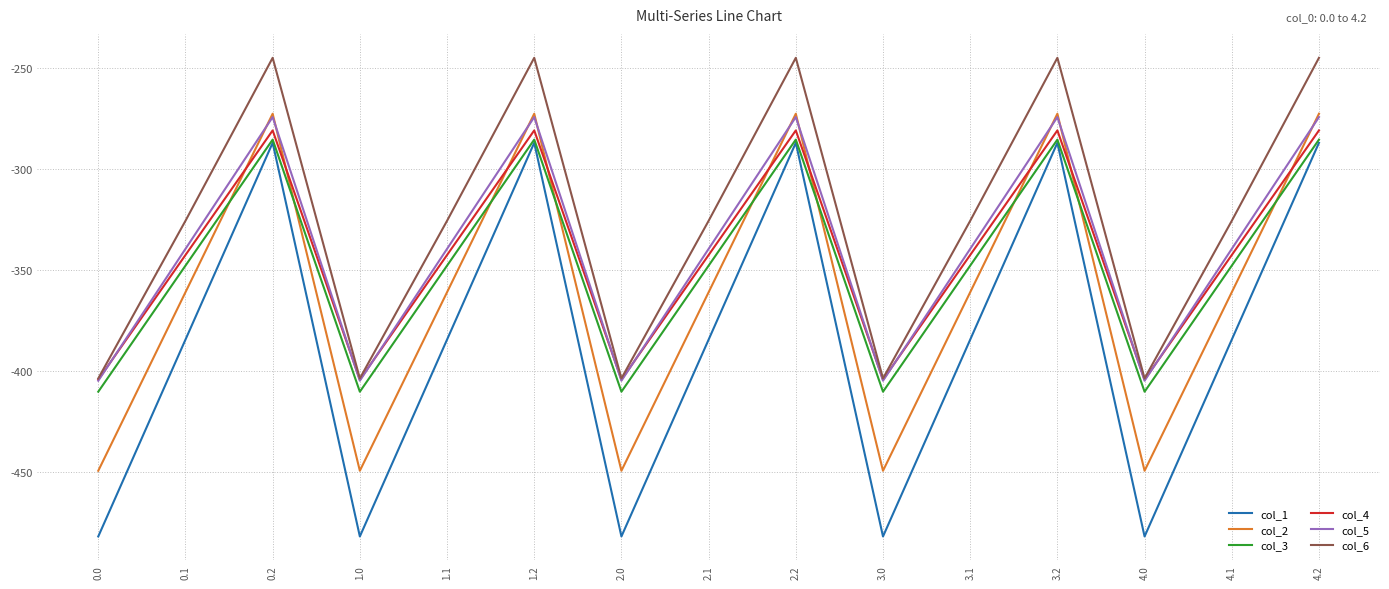

What is the average value of the col_6 series?

-324.8